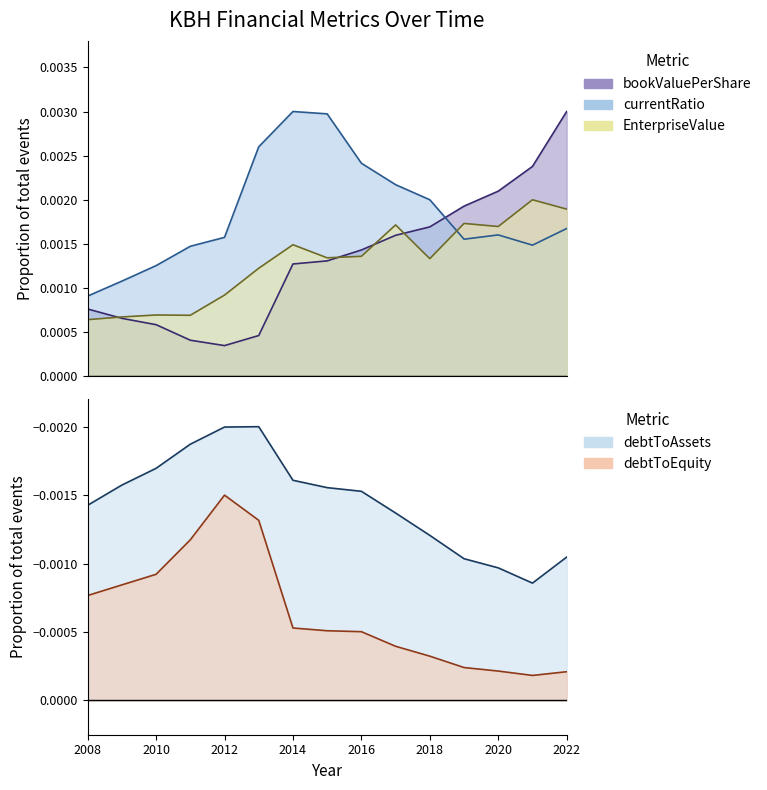

How many interior local valleys does the debtToEquity series have?

1